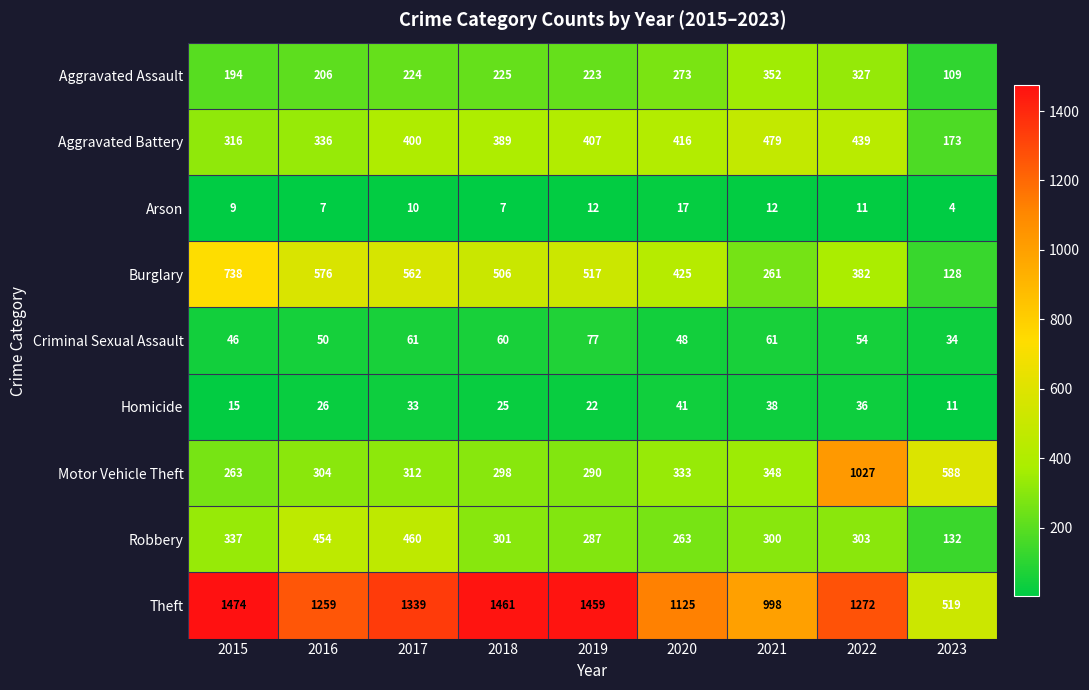

What is the total value across all series at 2019?

3294